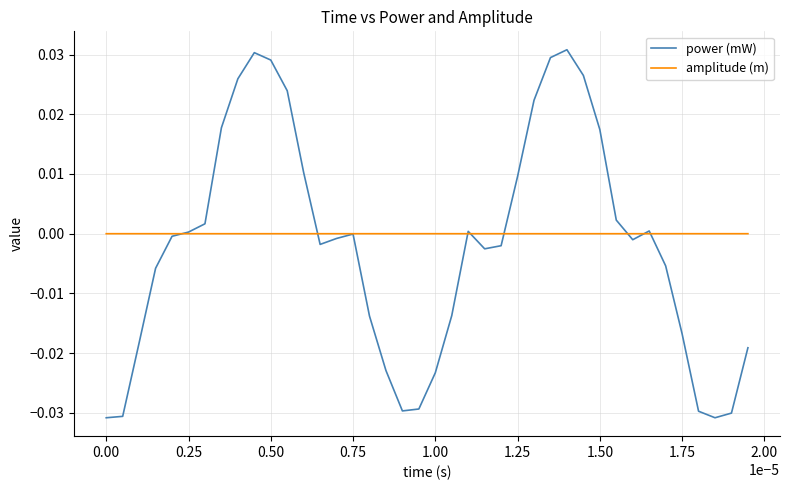

Which series has the widest spread of values?

power (mW)